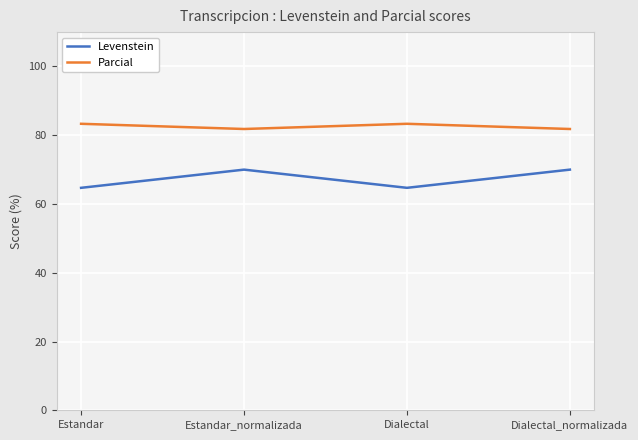

What position from the right is Estandar_normalizada?

3